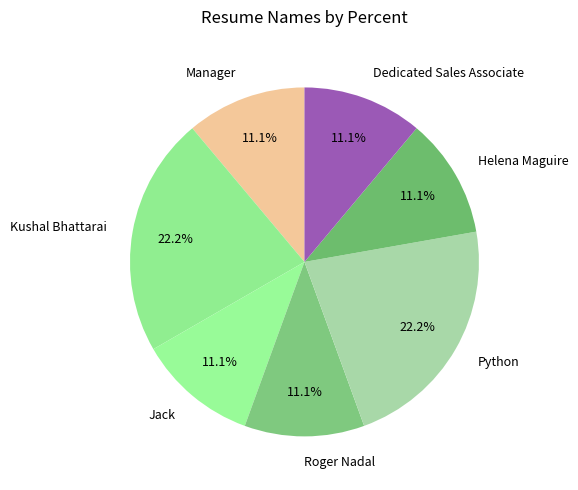

Between Helena Maguire and Kushal Bhattarai, which is larger?

Kushal Bhattarai